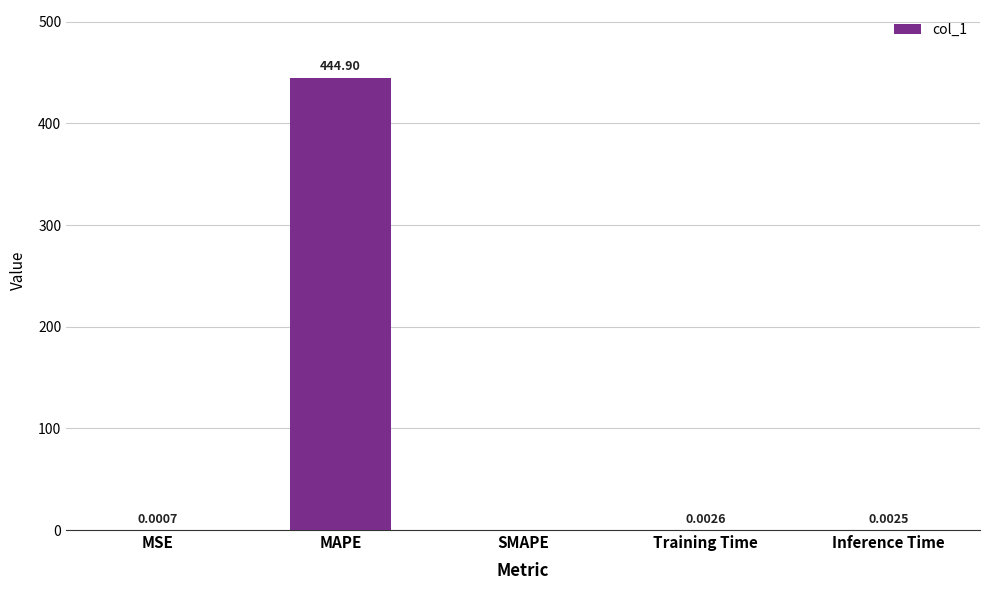

What is the sum of all values?

444.9